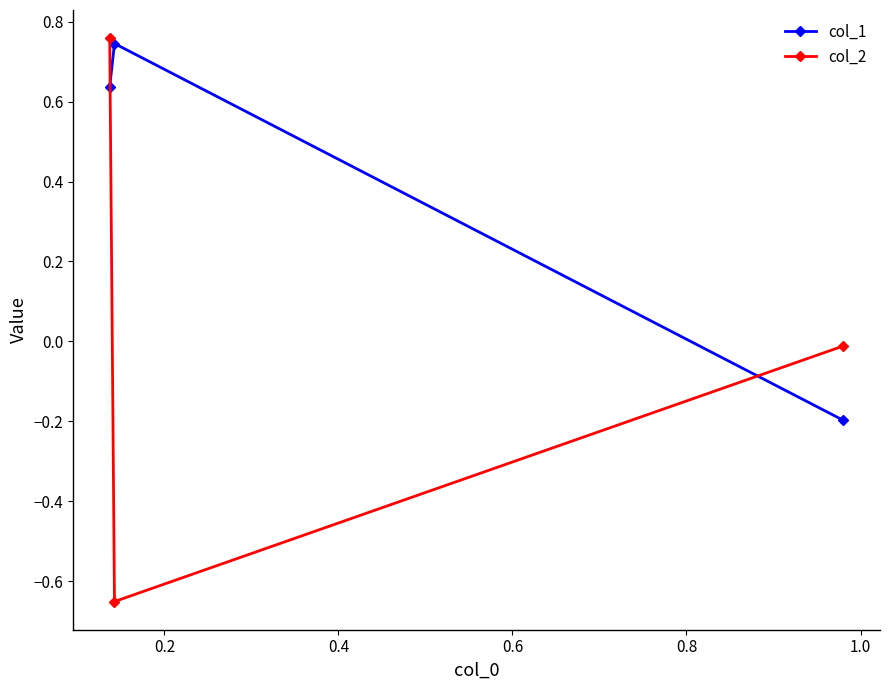

Which series has the largest total across all categories?

col_1